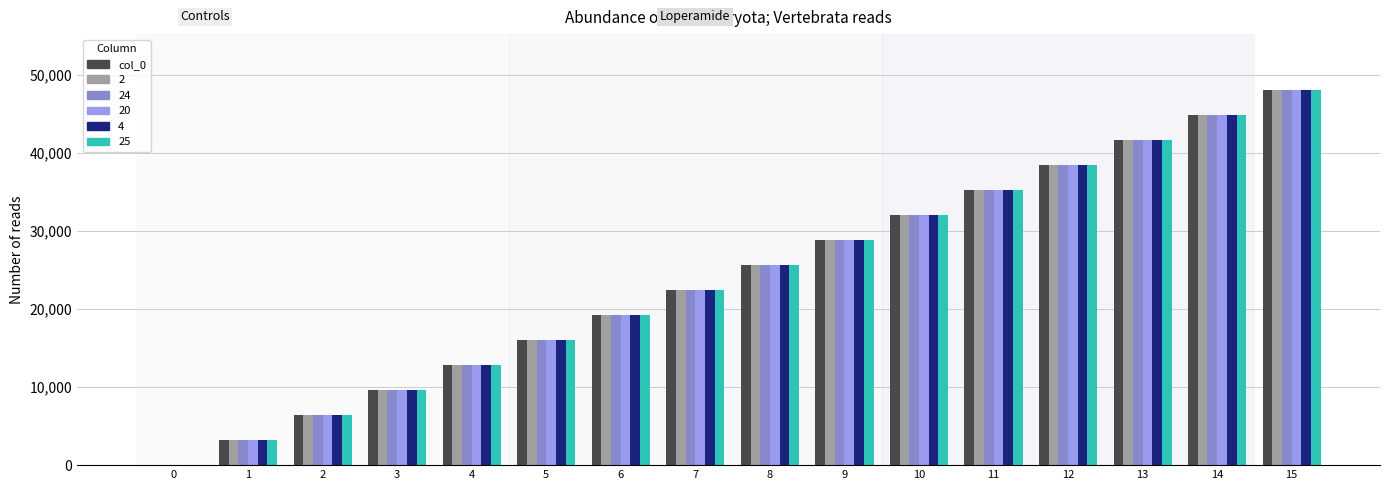

What is the maximum value shown in the chart?

48000